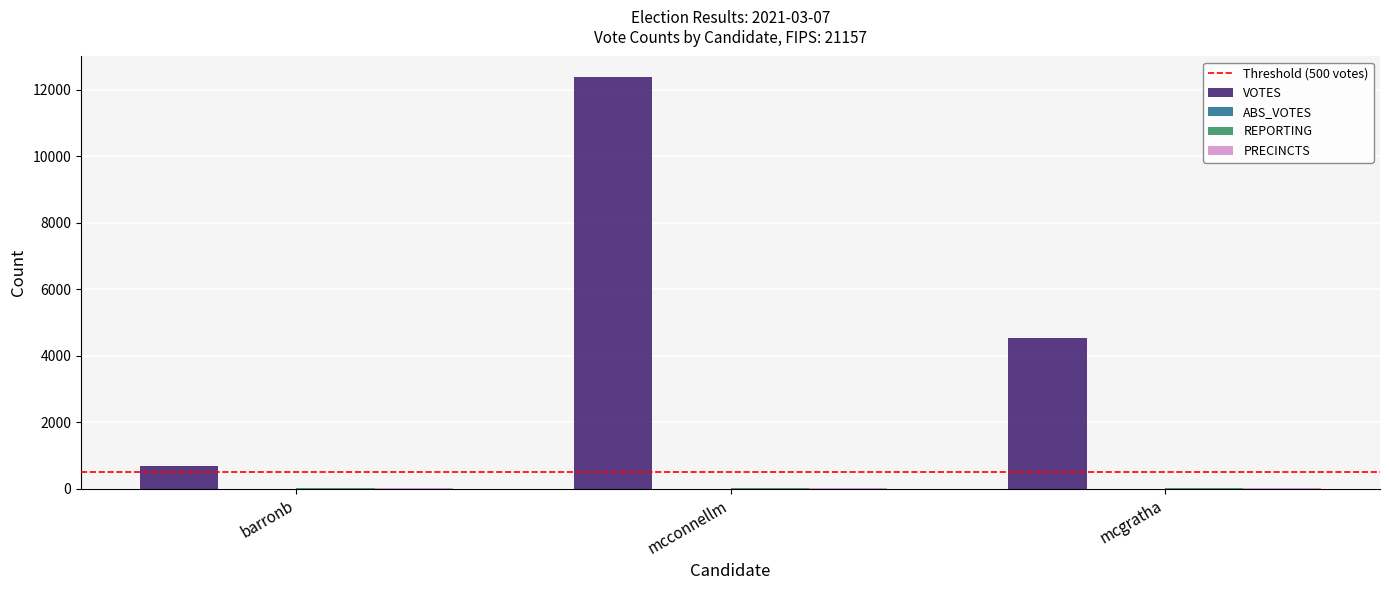

Between mcconnellm and mcgratha, which series saw the biggest shift?

VOTES